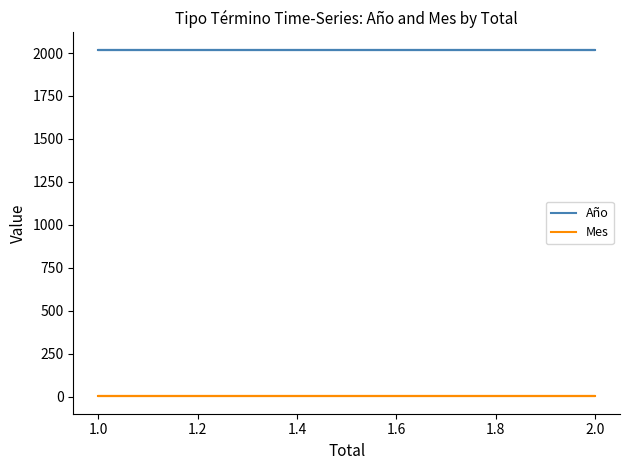

Rank the series by their maximum value, from highest to lowest.

Año, Mes